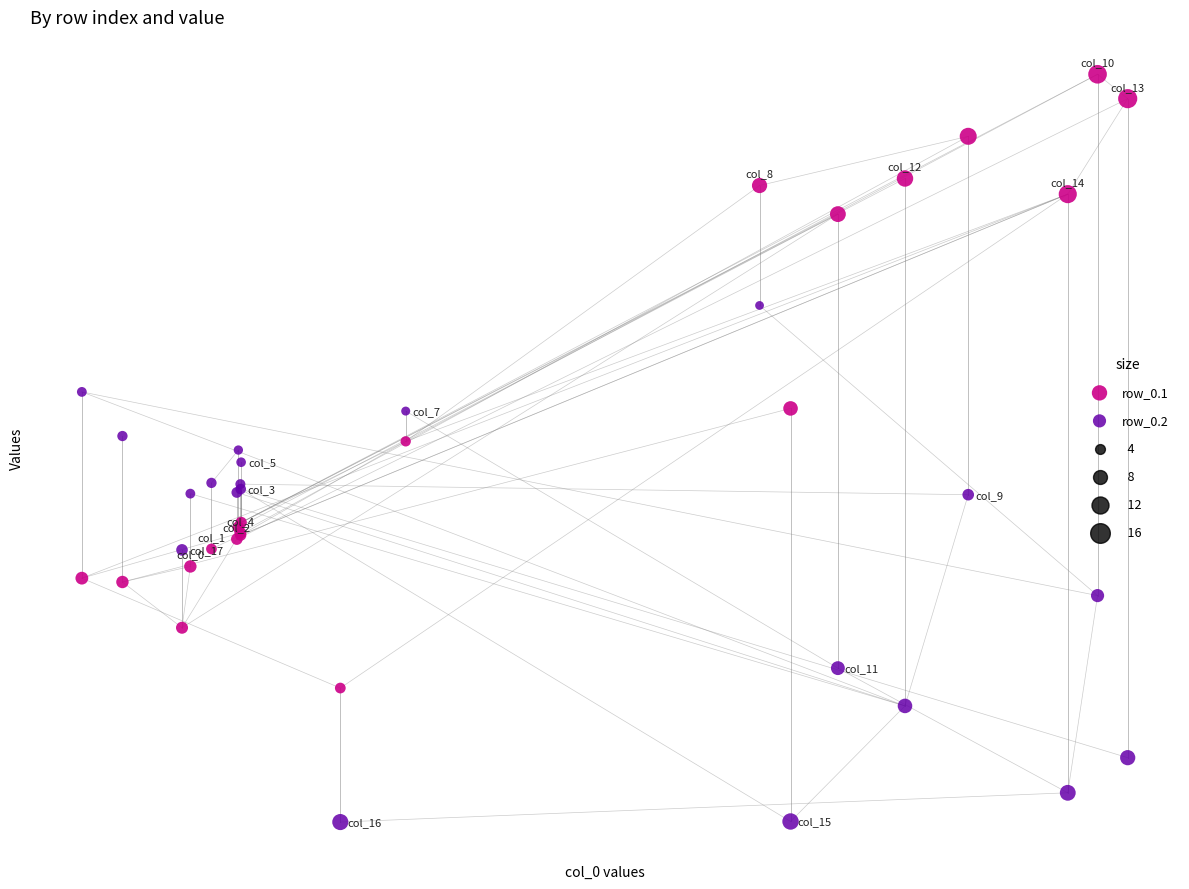

Which series has the largest Y range (max minus min)?

row_0.1